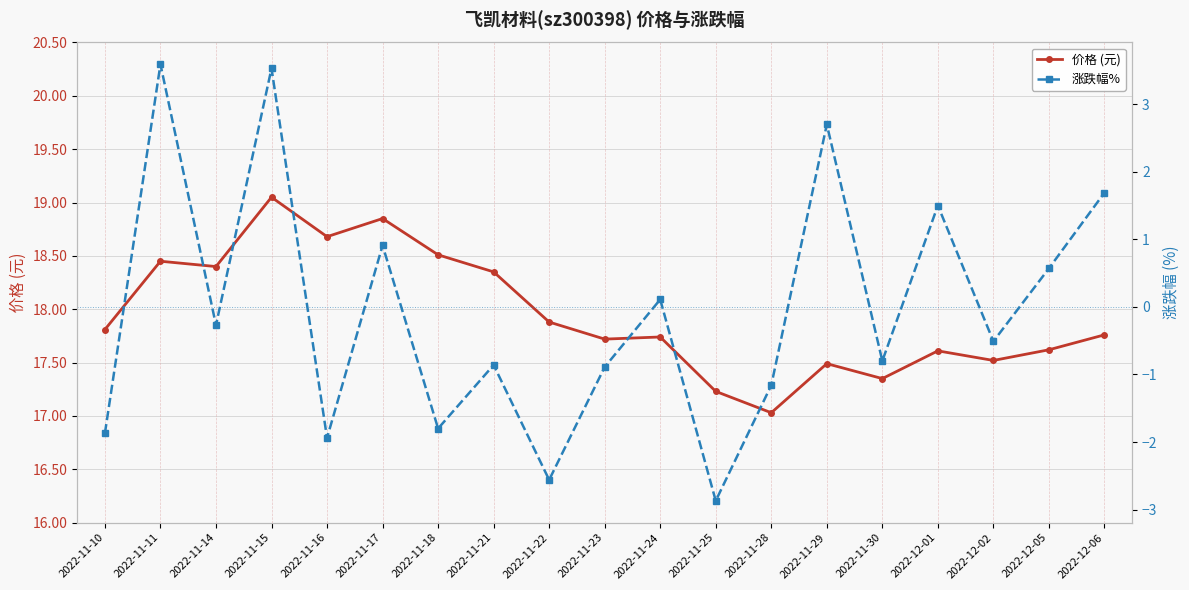

Between 2022-11-14 and 2022-11-30, which series saw the biggest shift?

价格 (元)